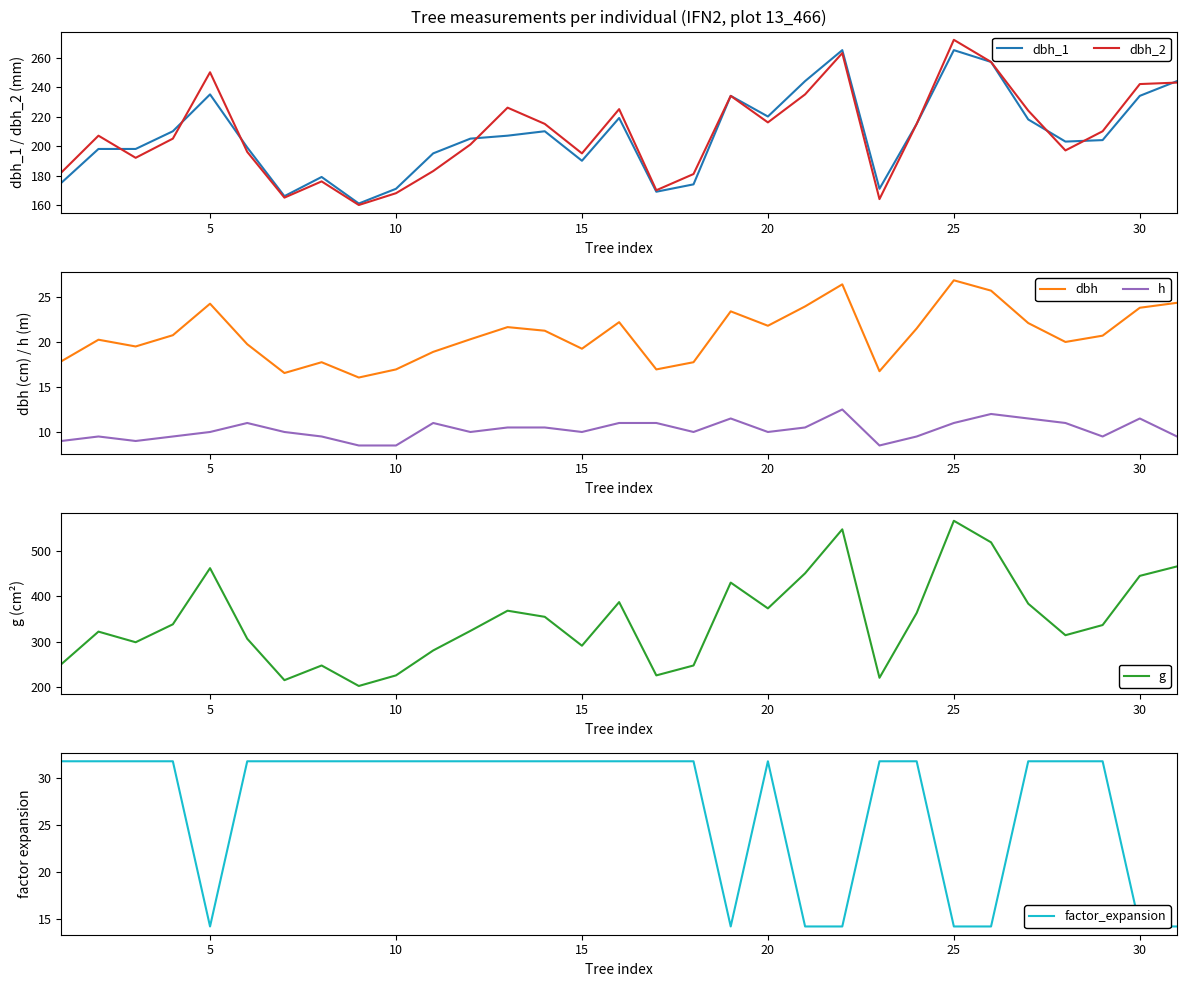

Which category has the highest value in the dbh_2 series?

25